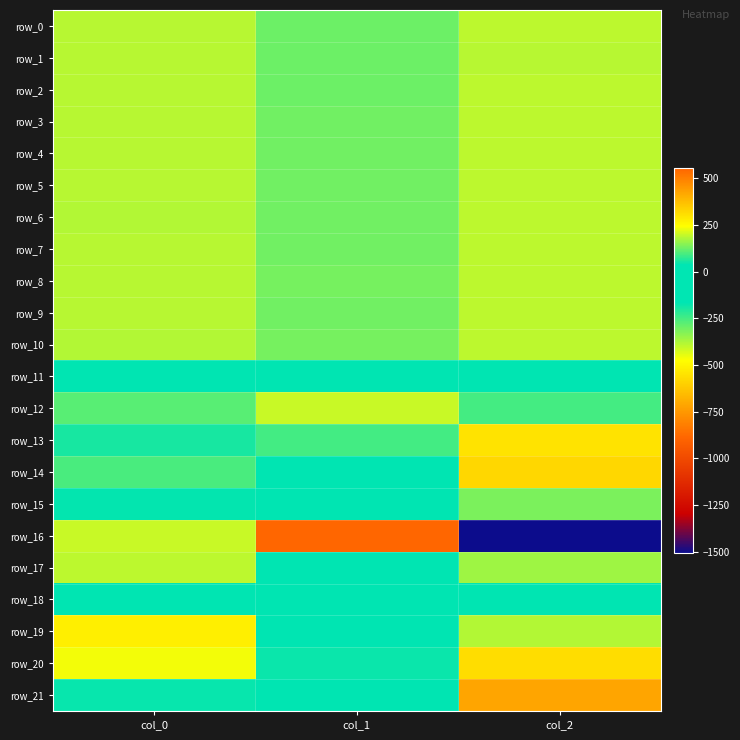

Reading right to left, extract all data points from this chart.

row_0: col_2=187.6	col_1=126.5	col_0=183.2
row_1: col_2=186.3	col_1=125.9	col_0=183.7
row_2: col_2=188.8	col_1=125.6	col_0=183.1
row_3: col_2=188.0	col_1=127.7	col_0=184.0
row_4: col_2=187.2	col_1=128.9	col_0=184.0
row_5: col_2=188.0	col_1=130.1	col_0=183.8
row_6: col_2=188.0	col_1=130.5	col_0=182.4
row_7: col_2=189.5	col_1=130.0	col_0=184.1
row_8: col_2=190.0	col_1=131.2	col_0=184.6
row_9: col_2=190.1	col_1=129.6	col_0=182.7
row_10: col_2=189.3	col_1=130.6	col_0=181.9
row_11: col_2=0.3	col_1=0.6	col_0=-1.5
row_12: col_2=91.9	col_1=-411.1	col_0=110.1
row_13: col_2=299.1	col_1=-247.5	col_0=55.4
row_14: col_2=321.4	col_1=-122.3	col_0=97.2
row_15: col_2=136.6	col_1=-51.6	col_0=40.4
row_16: col_2=-1503.2	col_1=552.0	col_0=-411.3
row_17: col_2=165.0	col_1=-125.2	col_0=190.3
row_18: col_2=-95.2	col_1=33.0	col_0=-21.9
row_19: col_2=180.9	col_1=-166.2	col_0=273.6
row_20: col_2=310.6	col_1=-180.0	col_0=233.3
row_21: col_2=422.5	col_1=-25.2	col_0=-175.1